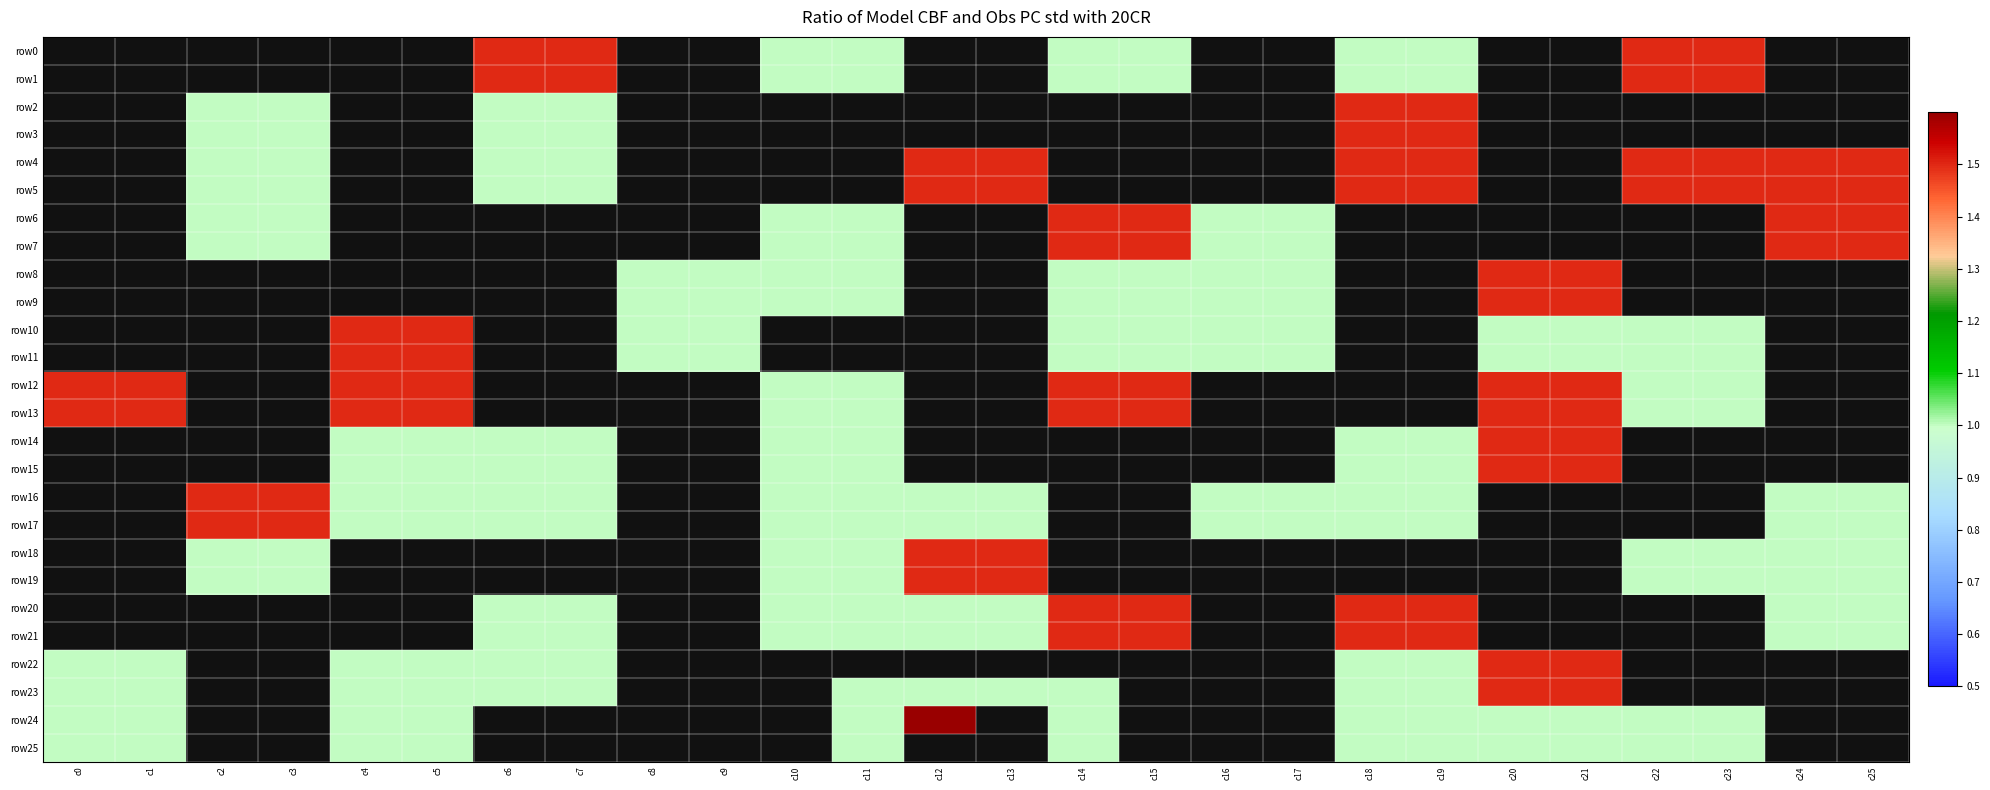

What is the spread (max minus min) of values at c7?

0.5